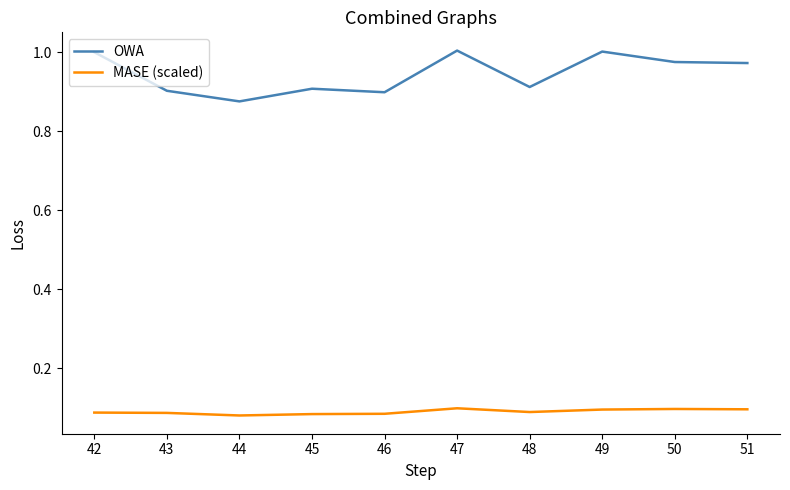

Rank the series at 42 from lowest to highest value.

MASE (scaled), OWA